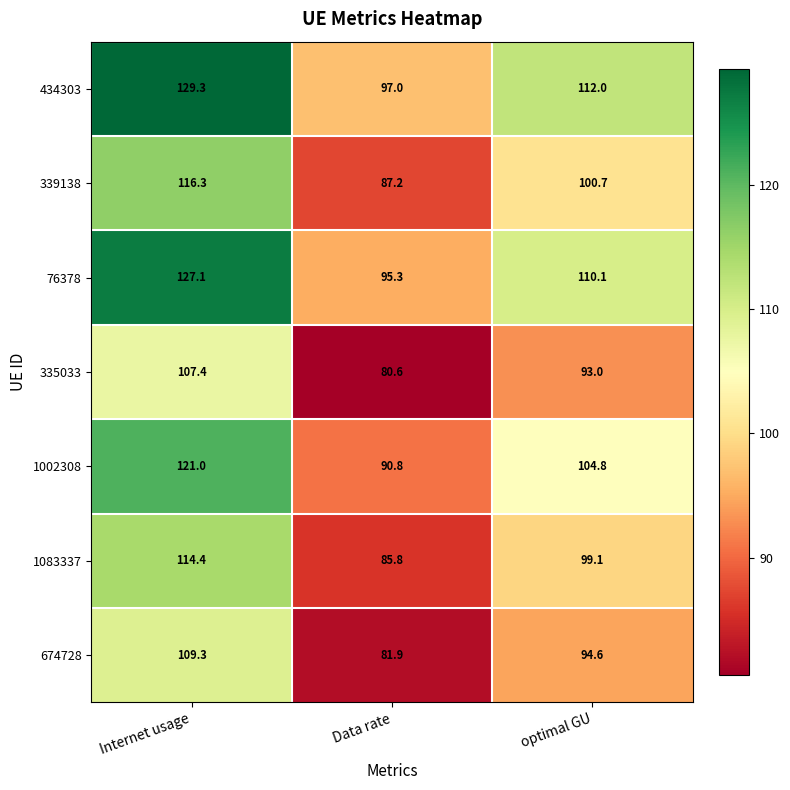

Rank the series by their maximum value, from highest to lowest.

434303, 76378, 1002308, 339138, 1083337, 674728, 335033